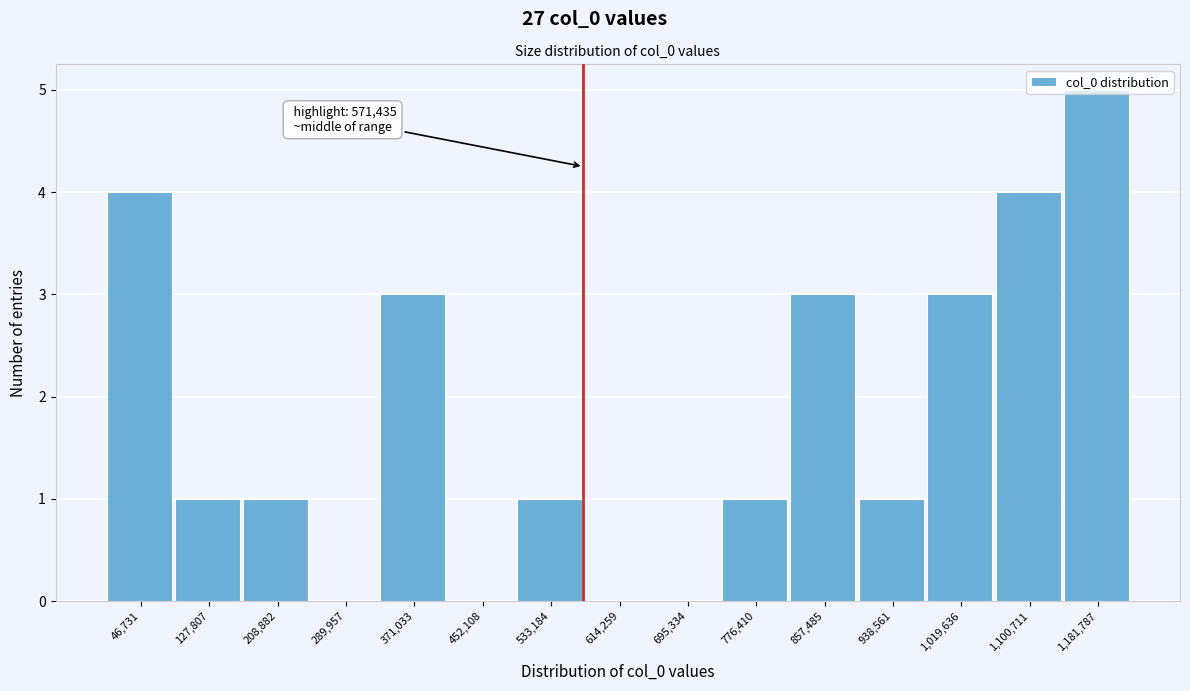

Over which range of the x-axis is the bar tallest?

1140000 to 1220000